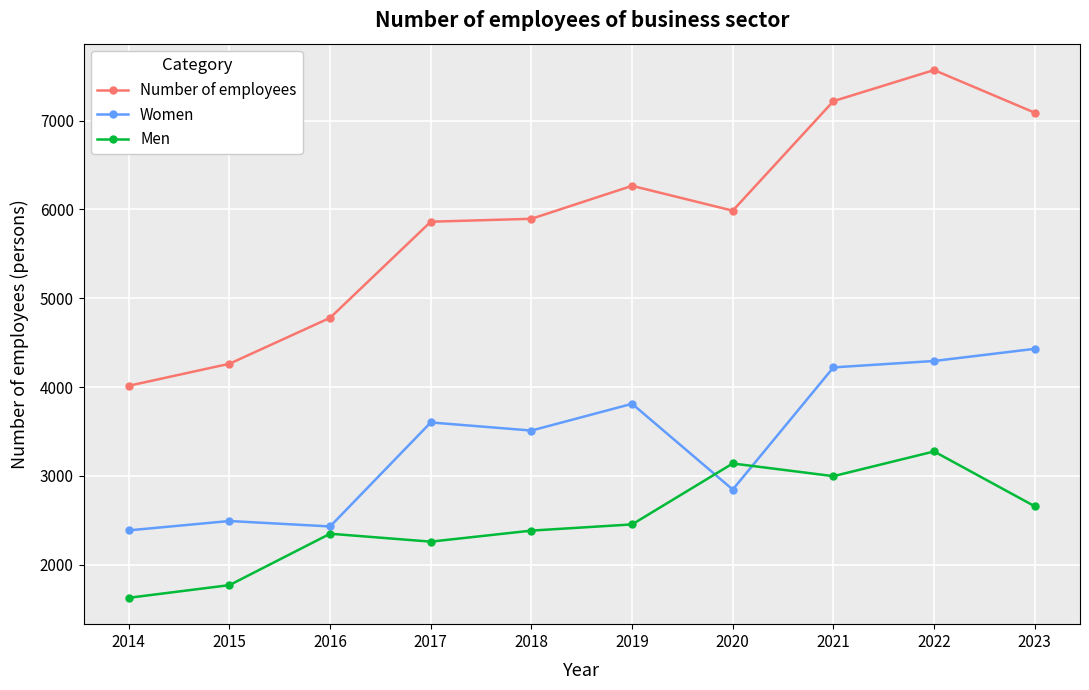

Where do Men and Women first cross each other?

2019 and 2020